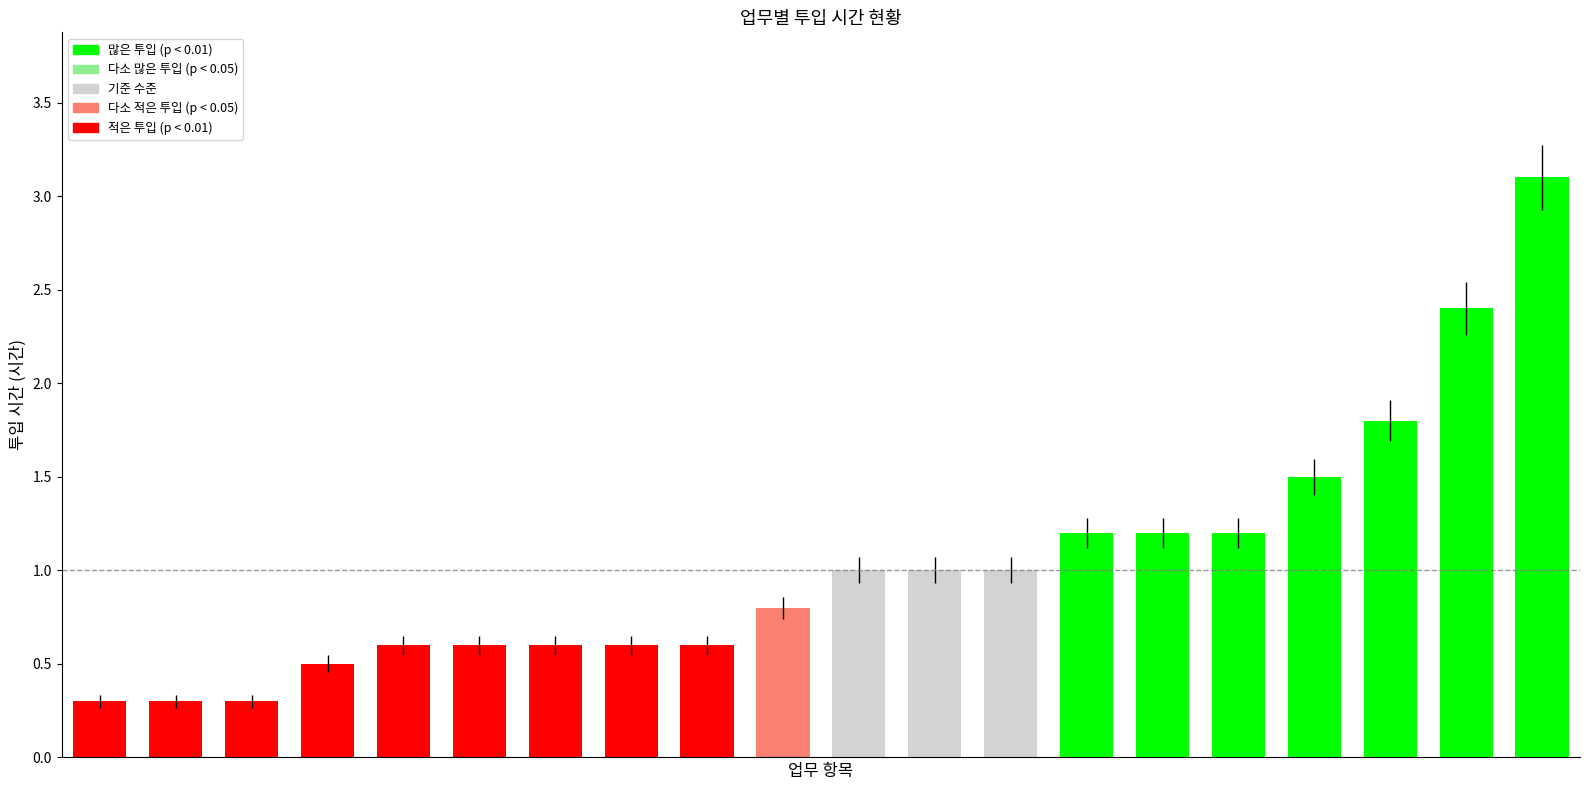

What is the sum of all values?

20.6